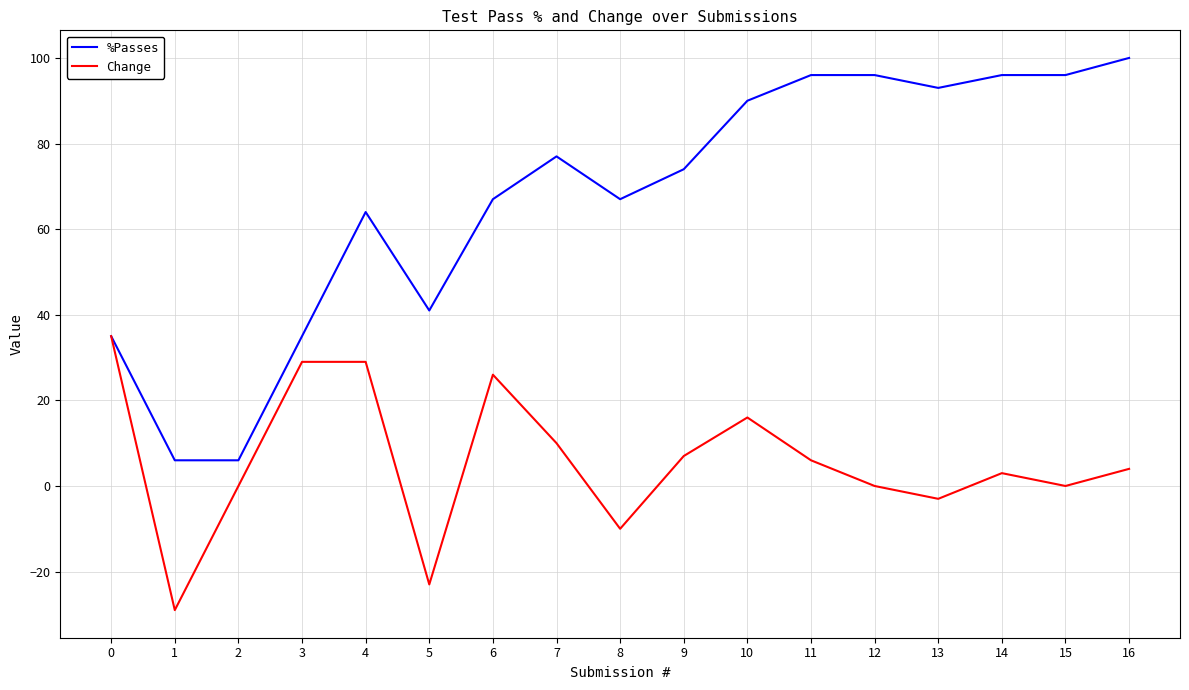

The value of %Passes at 11 is 157. True or false?

False